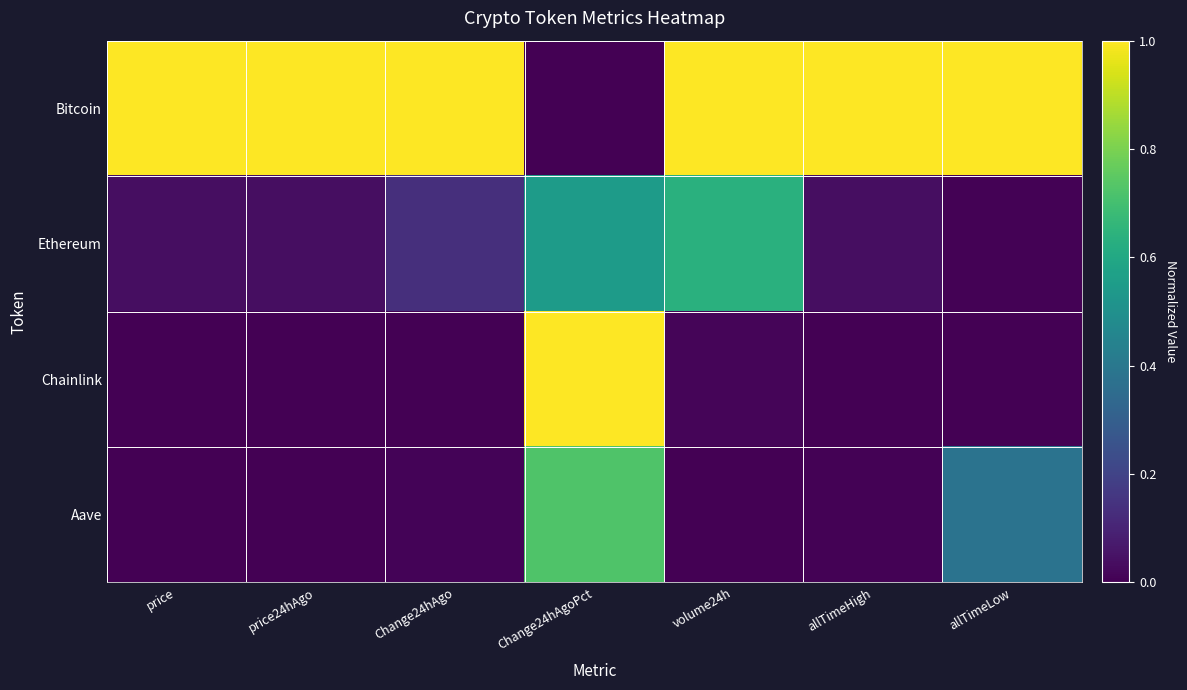

How many categories are shown in the chart?

7